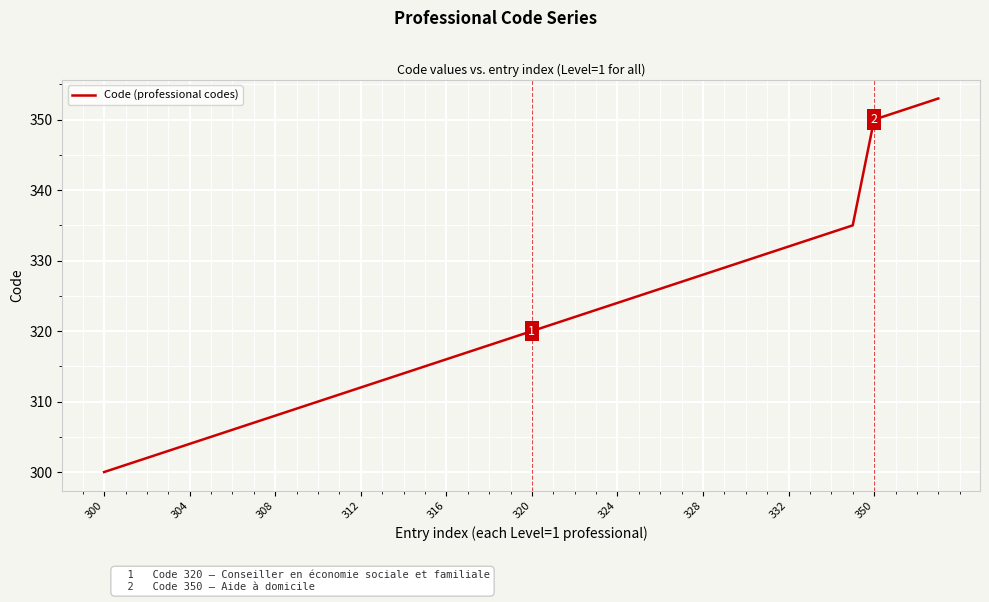

What is the greatest value displayed?

353